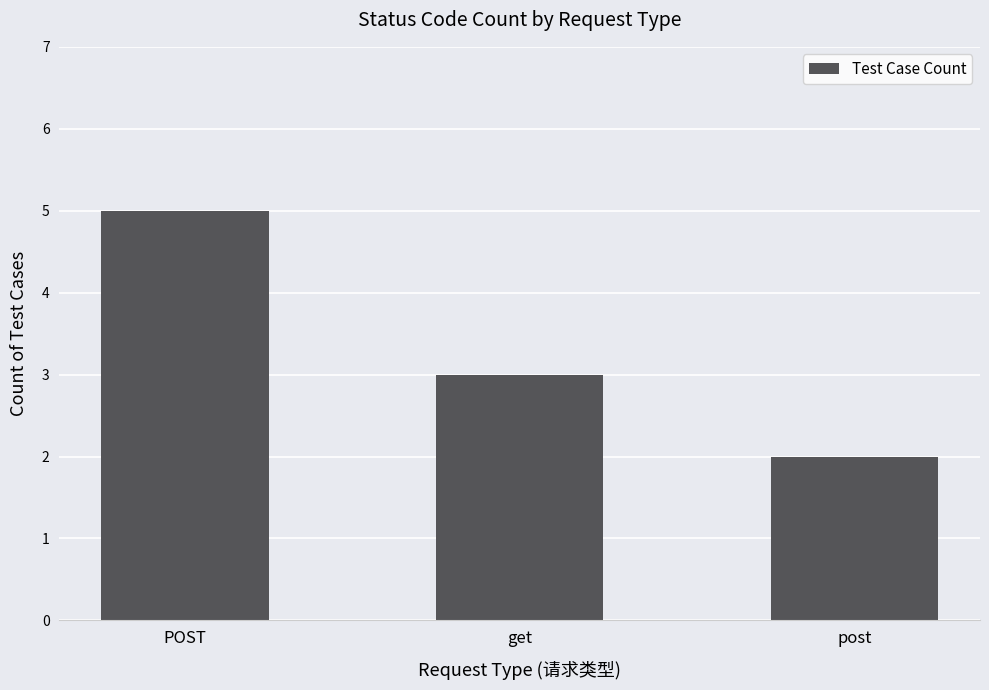

Reading left to right, transcribe all the data shown in this chart.

5	3	2